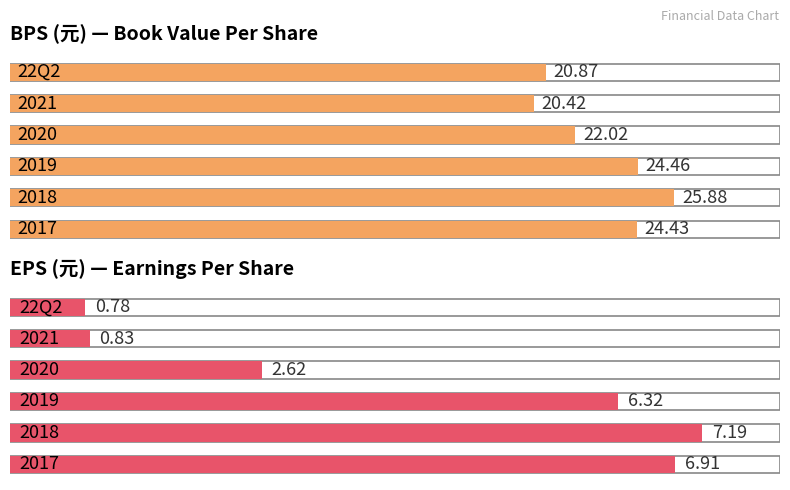

Is it true that BPS equals 25.9 at 2018?

True